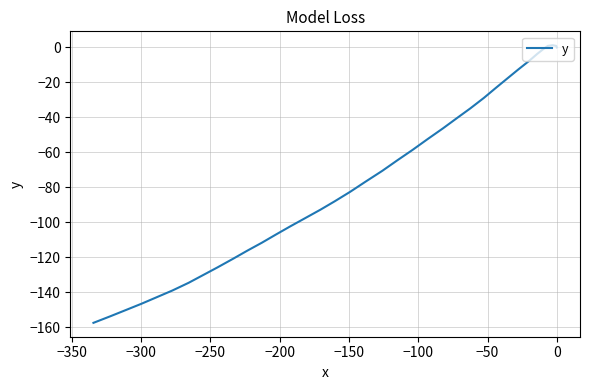

How many negative values are there?

33